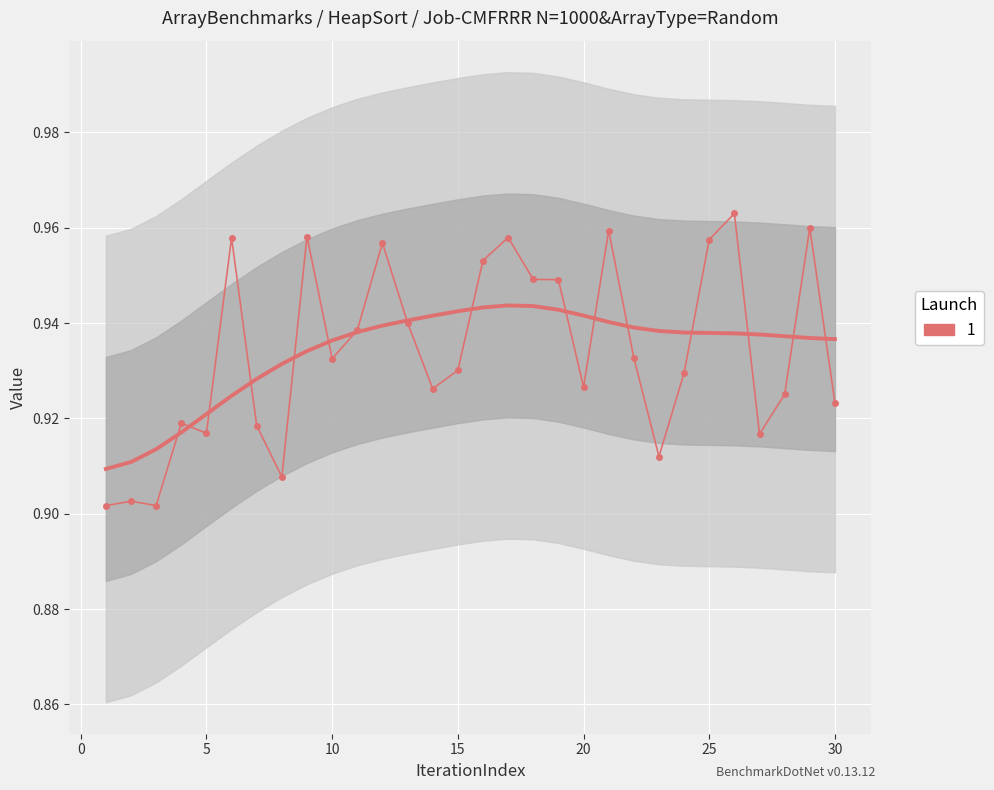

List the labels in order of value, smallest first.

3, 1, 2, 8, 23, 27, 5, 7, 4, 30, 28, 14, 20, 24, 15, 10, 22, 11, 13, 19, 18, 16, 12, 25, 6, 17, 9, 21, 29, 26